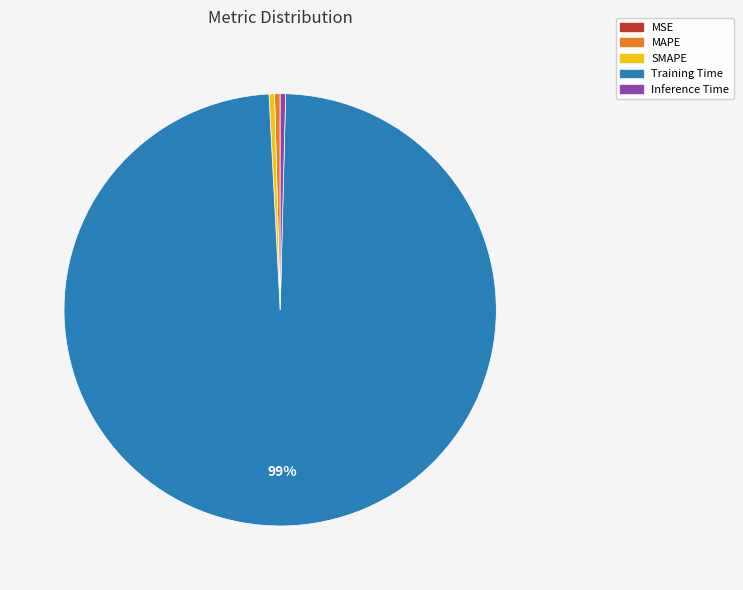

Which slice represents more than half of the pie?

Training Time